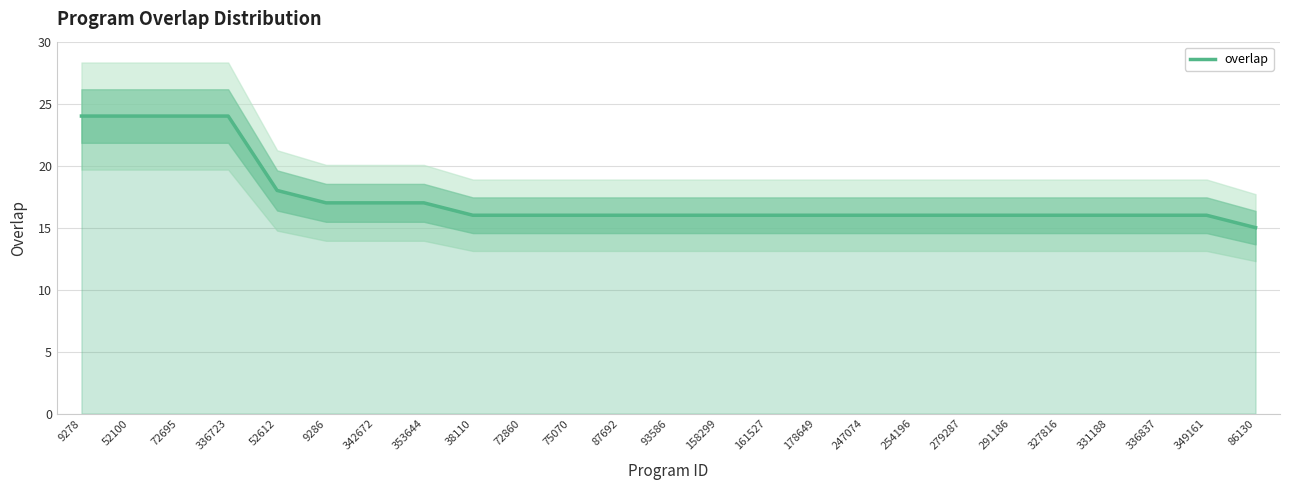

Approximately how many times larger is the value at 52612 compared to 178649?

1.1